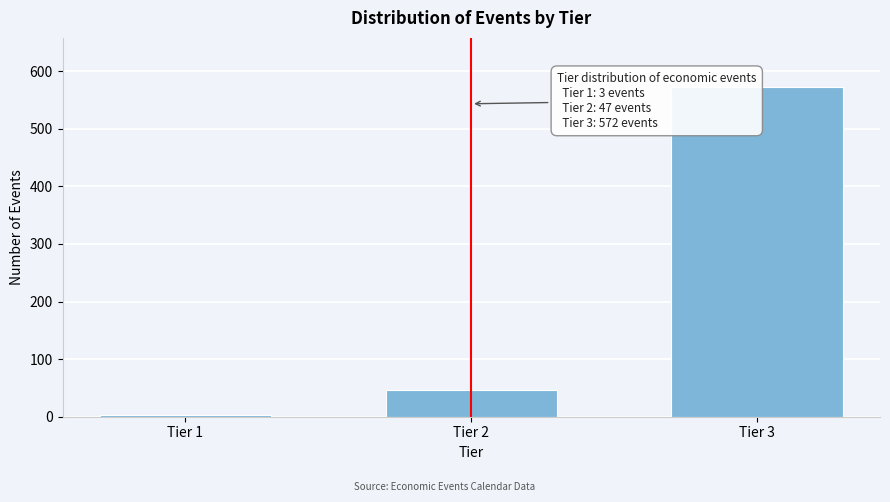

Reading left to right, list all the values displayed in this chart.

3	47	572